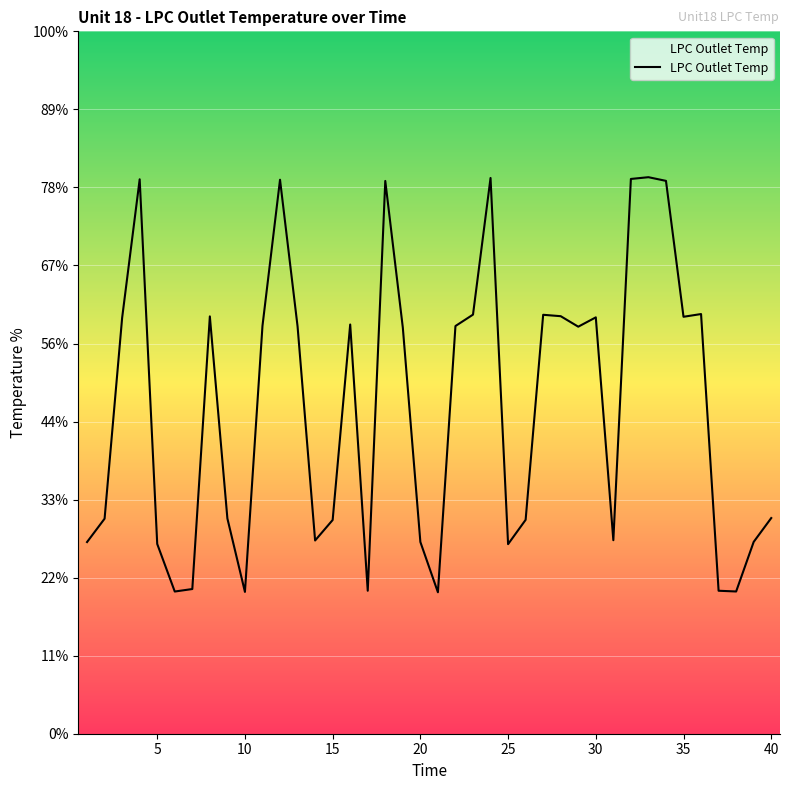

At which category does the data reach its first local valley?

6